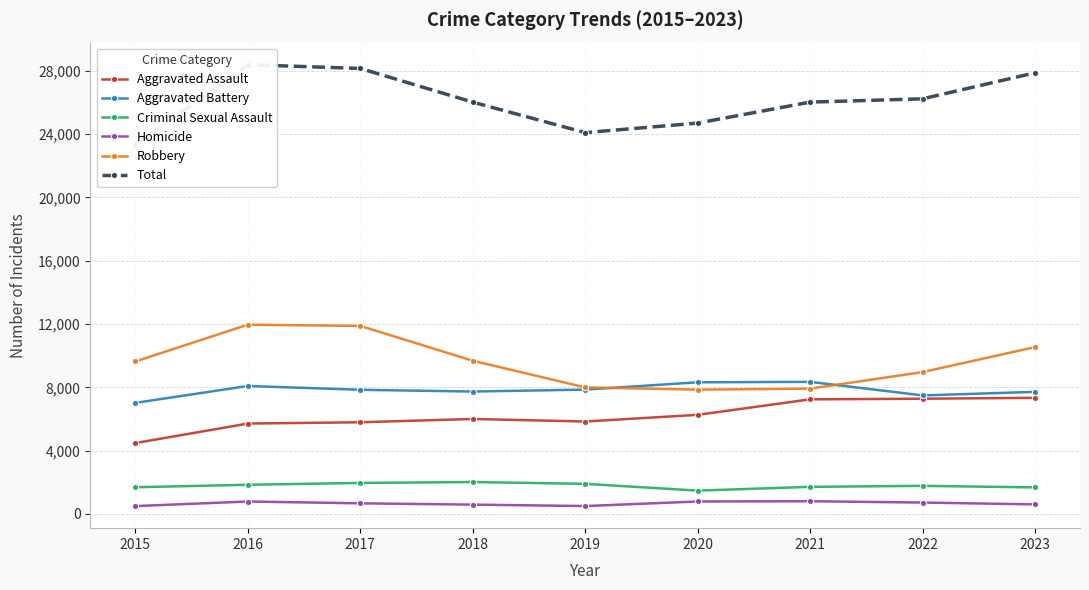

At which category does Aggravated Assault reach its first local peak?

2018